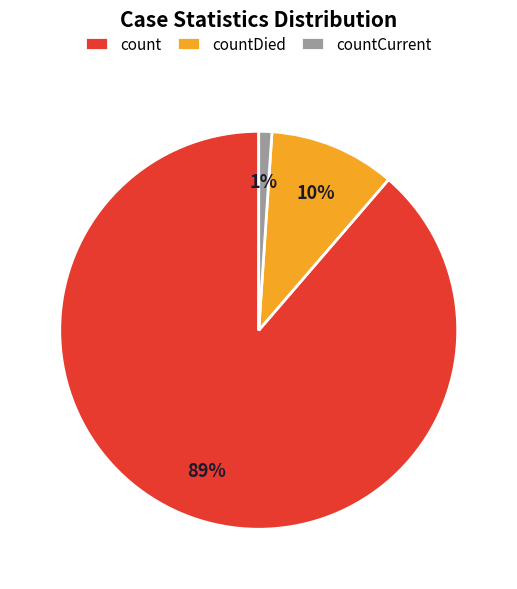

To the nearest percent, what is the difference between the countCurrent and countDied slice percentages?

9%